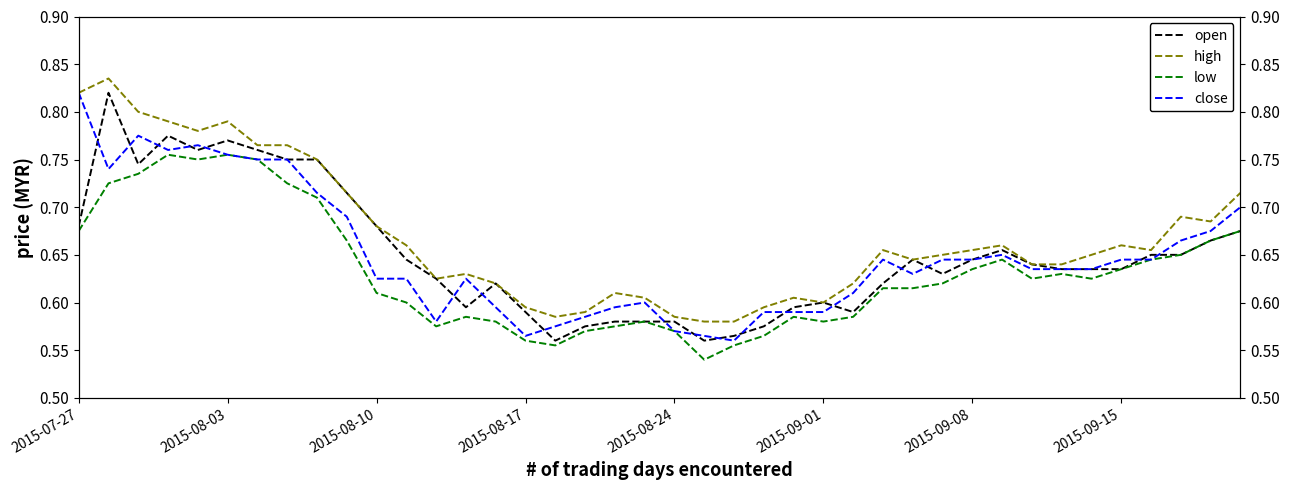

What is the difference between the maximum and second lowest values in the close series?

0.3